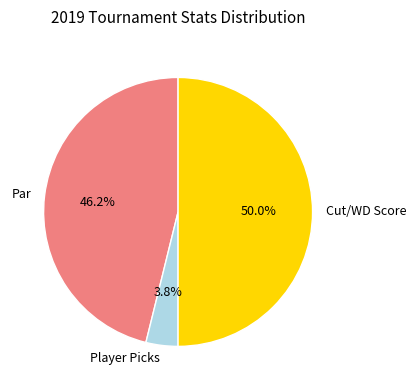

To the nearest percent, what is the difference between the largest and smallest slice percentages?

46%